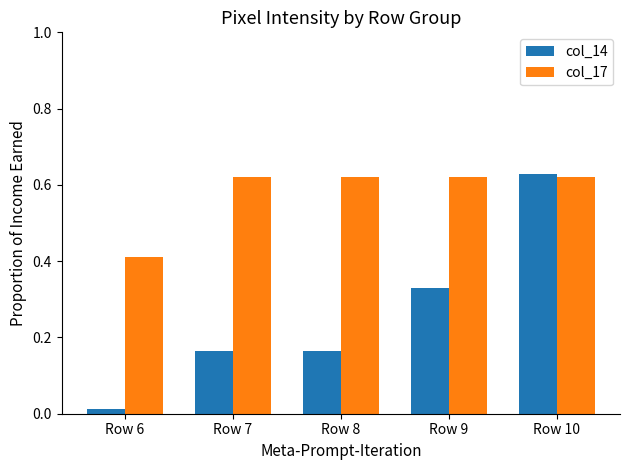

Count the col_17 values in the range 0 to 1.

5